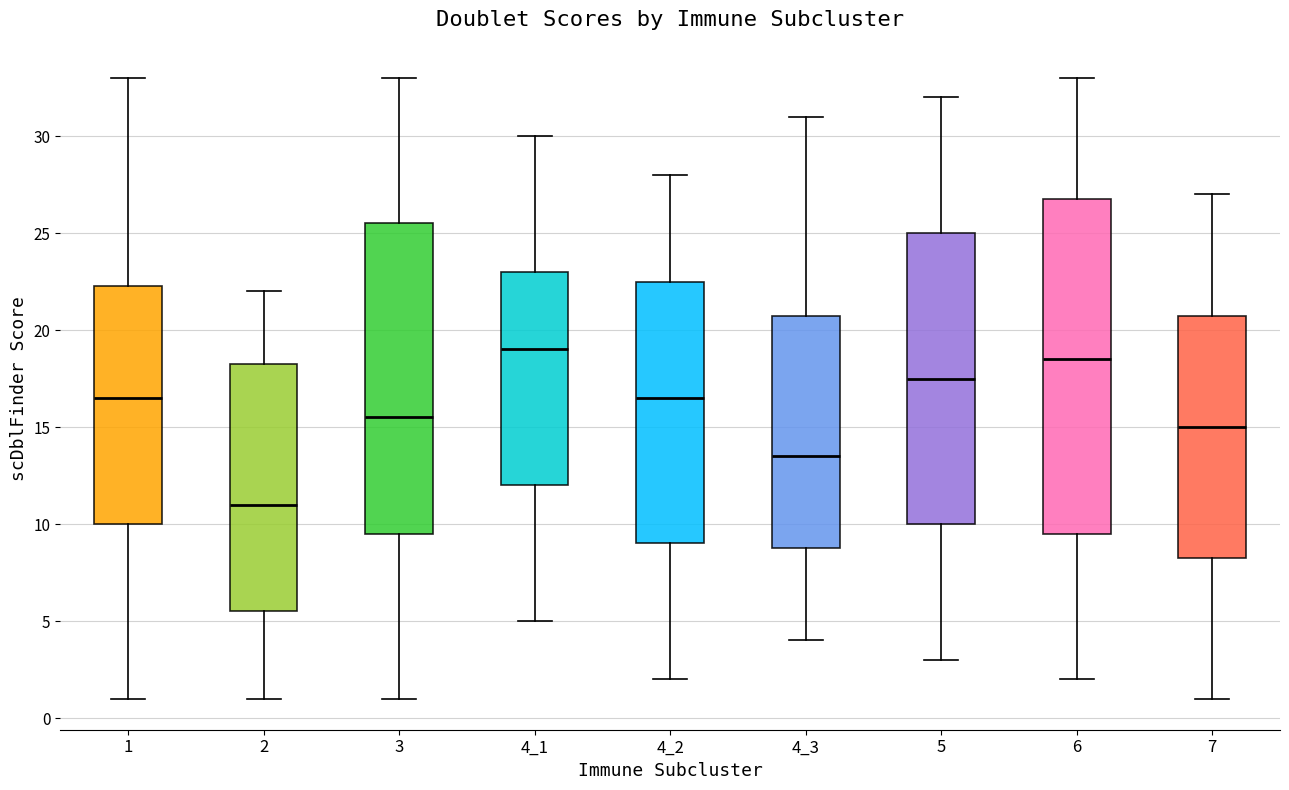

Reading left to right, read every box against the y-axis: the position of its median line, the range the box covers, and the ends of its whiskers. The values are not printed on the chart, so give them approximately, as read against the axis.

1: median 16.5, box 10.0 to 22.5, whiskers 1.0 to 33.0
2: median 11.0, box 5.5 to 18.5, whiskers 1.0 to 22.0
3: median 15.5, box 9.5 to 25.5, whiskers 1.0 to 33.0
4_1: median 19.0, box 12.0 to 23.0, whiskers 5.0 to 30.0
4_2: median 16.5, box 9.0 to 22.5, whiskers 2.0 to 28.0
4_3: median 13.5, box 9.0 to 21.0, whiskers 4.0 to 31.0
5: median 17.5, box 10.0 to 25.0, whiskers 3.0 to 32.0
6: median 18.5, box 9.5 to 27.0, whiskers 2.0 to 33.0
7: median 15.0, box 8.5 to 21.0, whiskers 1.0 to 27.0